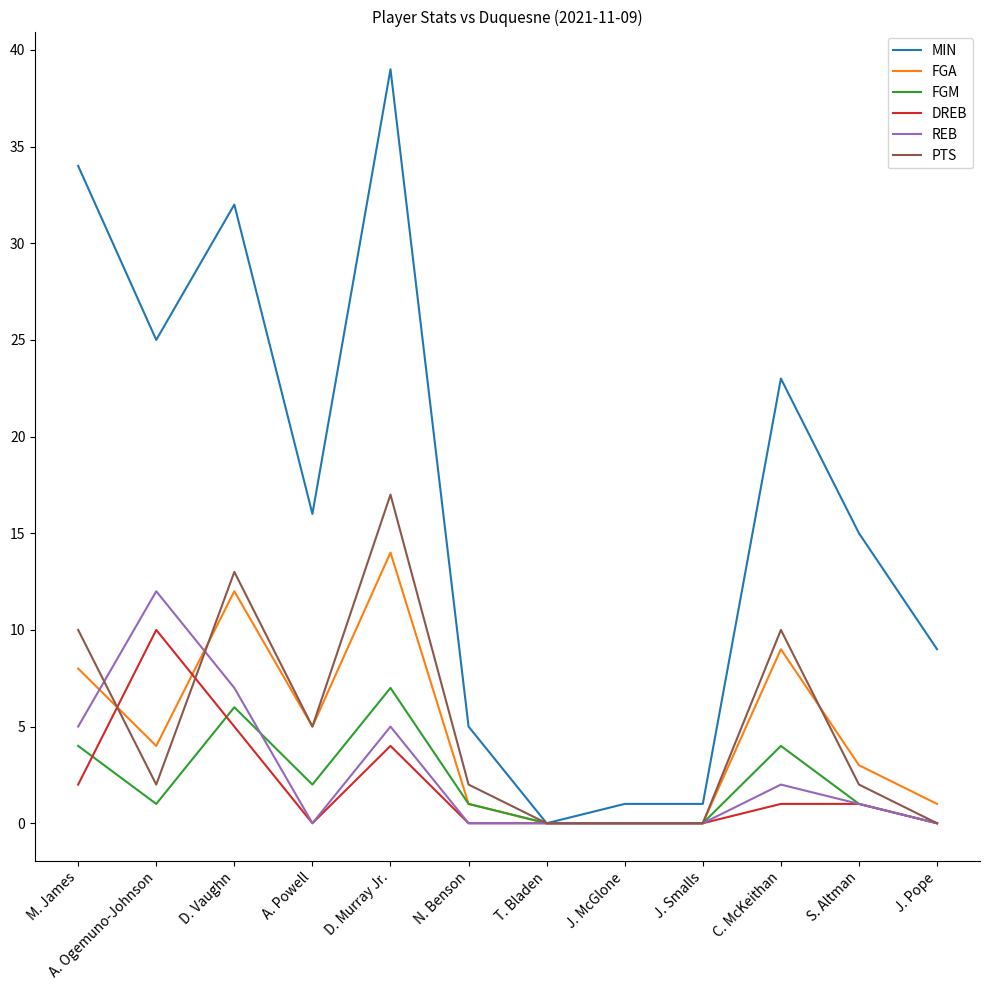

Reading right to left, transcribe all the data shown in this chart.

MIN: 9	15	23	1	1	0	5	39	16	32	25	34
FGA: 1	3	9	0	0	0	1	14	5	12	4	8
FGM: 0	1	4	0	0	0	1	7	2	6	1	4
DREB: 0	1	1	0	0	0	0	4	0	5	10	2
REB: 0	1	2	0	0	0	0	5	0	7	12	5
PTS: 0	2	10	0	0	0	2	17	5	13	2	10